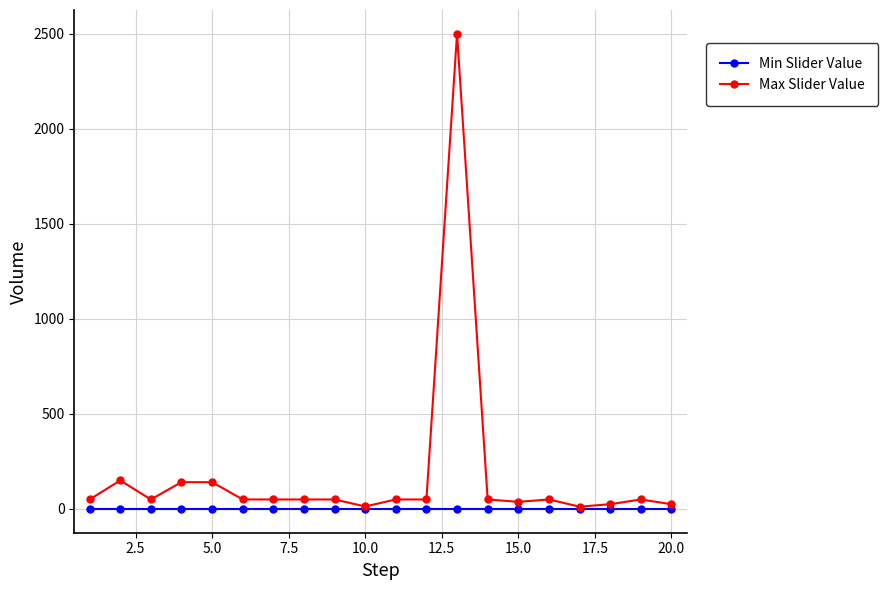

What is the greatest value displayed?

2500.0